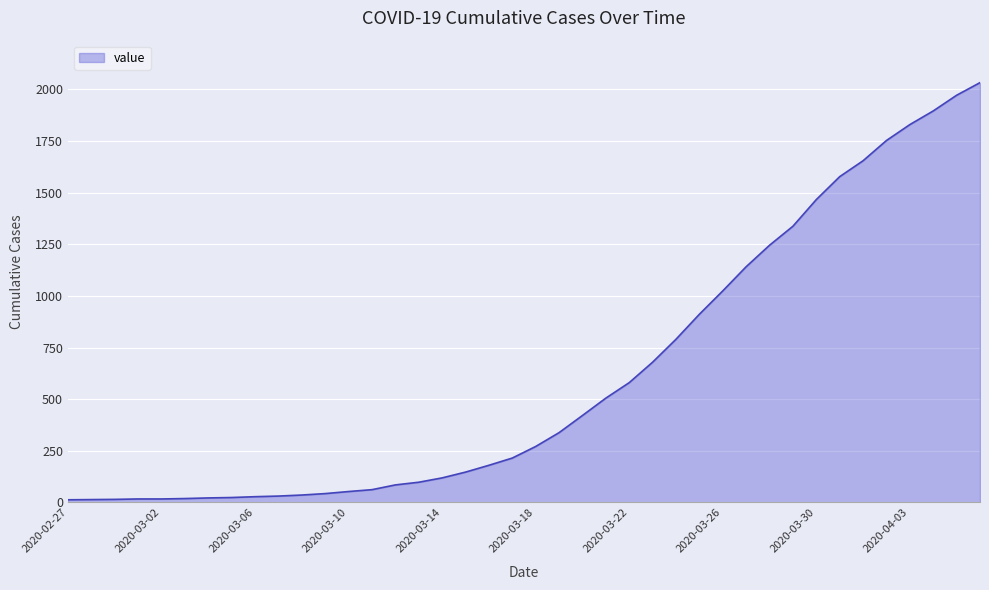

What is the difference between the maximum and minimum values?

2019